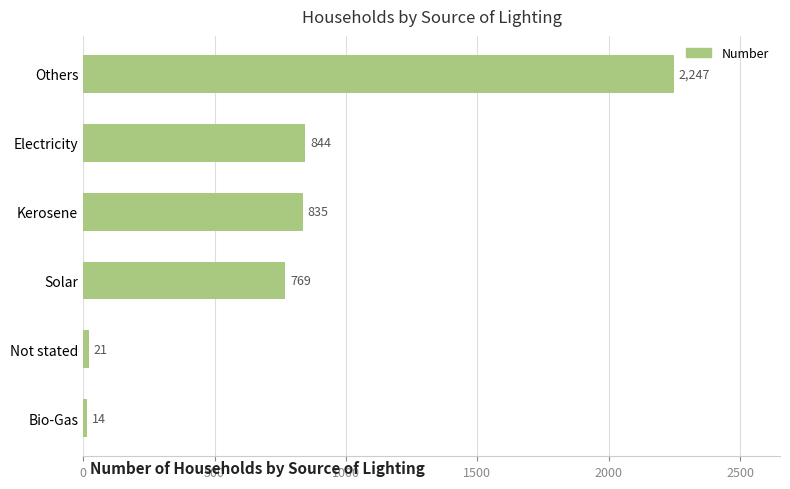

Which label corresponds to the smallest value in the chart?

Bio-Gas